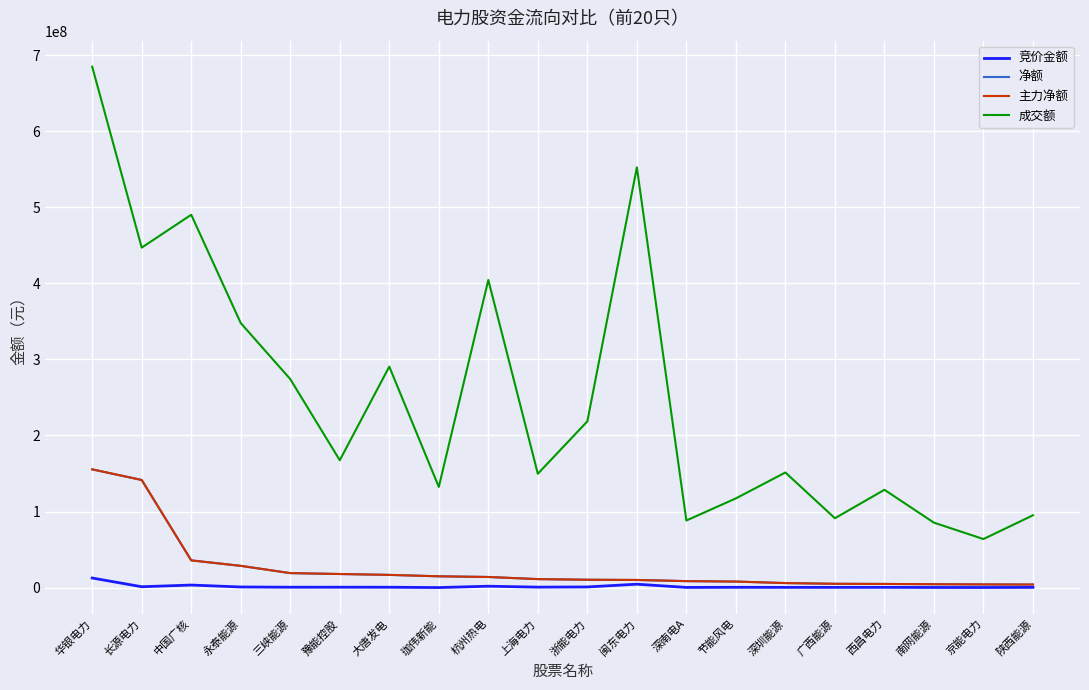

Does the chart have visible grid lines?

Yes